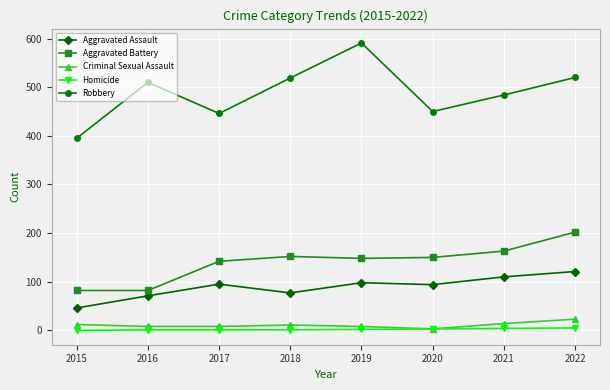

Where is Robbery nearest to the value 493?

2021